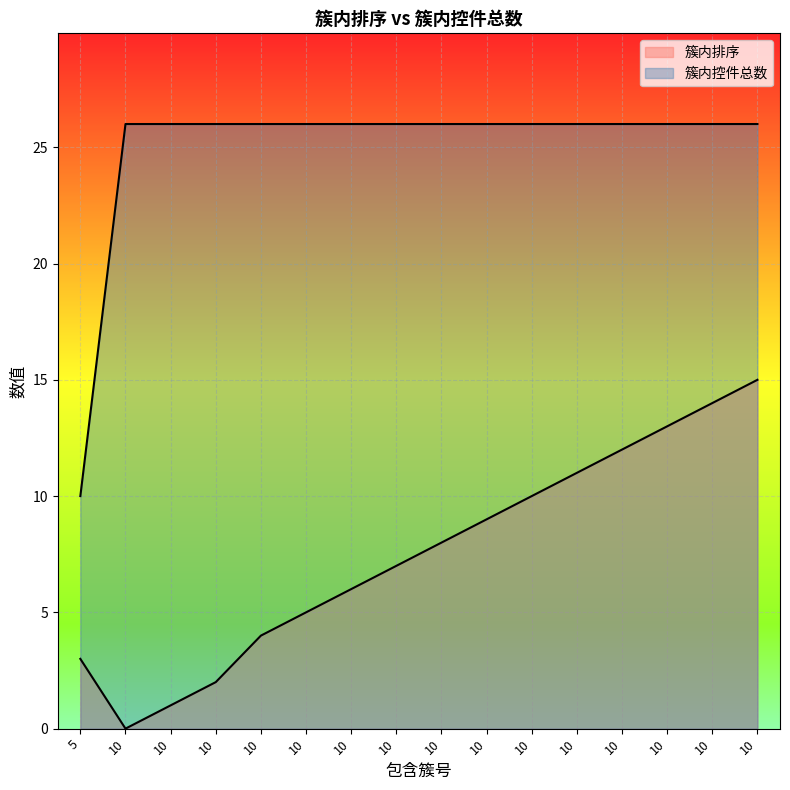

Reading right to left, transcribe all the data shown in this chart.

簇内排序: 10=15	10=14	10=13	10=12	10=11	10=10	10=9	10=8	10=7	10=6	10=5	10=4	10=2	10=1	10=0	5=3
簇内控件总数: 10=26	10=26	10=26	10=26	10=26	10=26	10=26	10=26	10=26	10=26	10=26	10=26	10=26	10=26	10=26	5=10